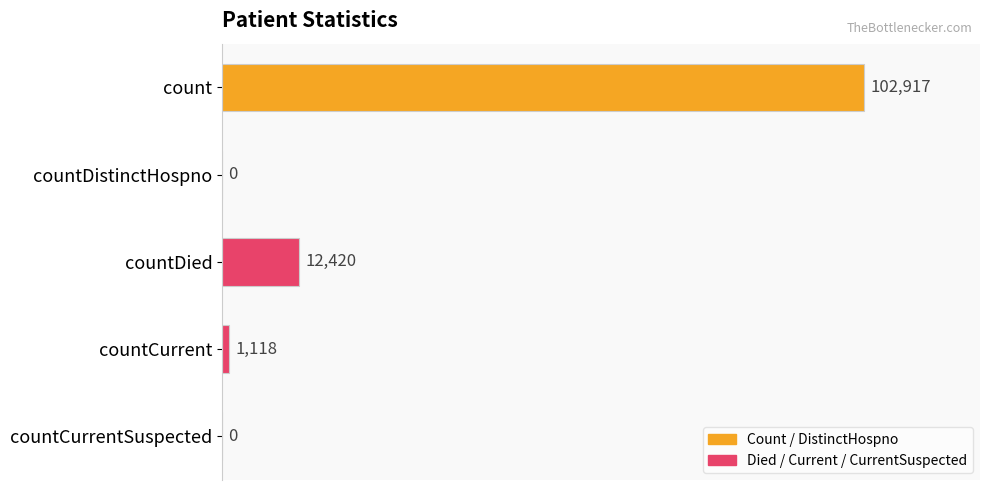

What is the change in value from count to countDistinctHospno?

-102917